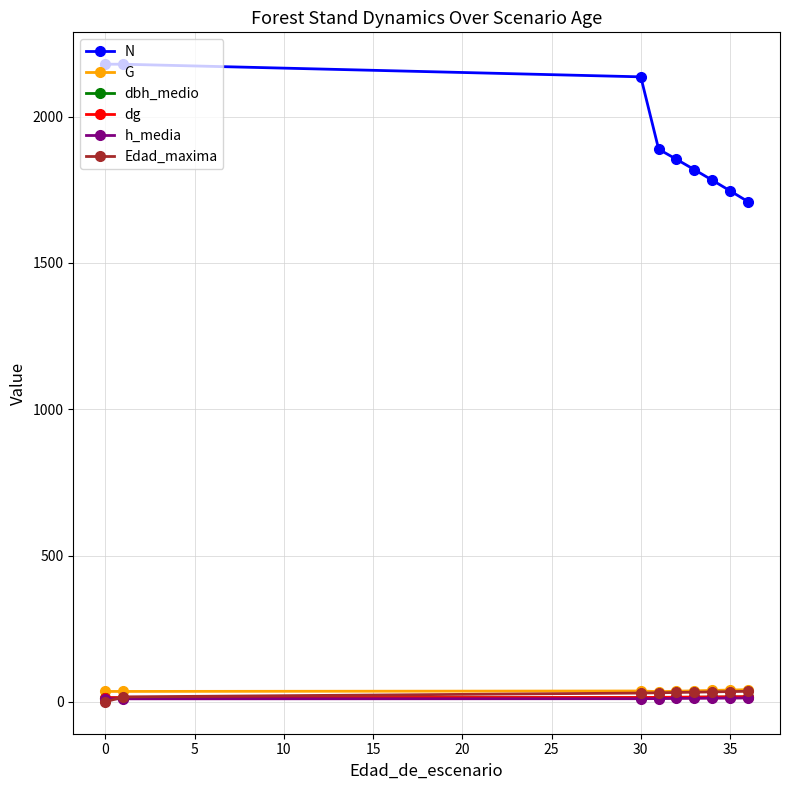

What is the difference between the second highest and second lowest values in the dbh_medio series?

2.7